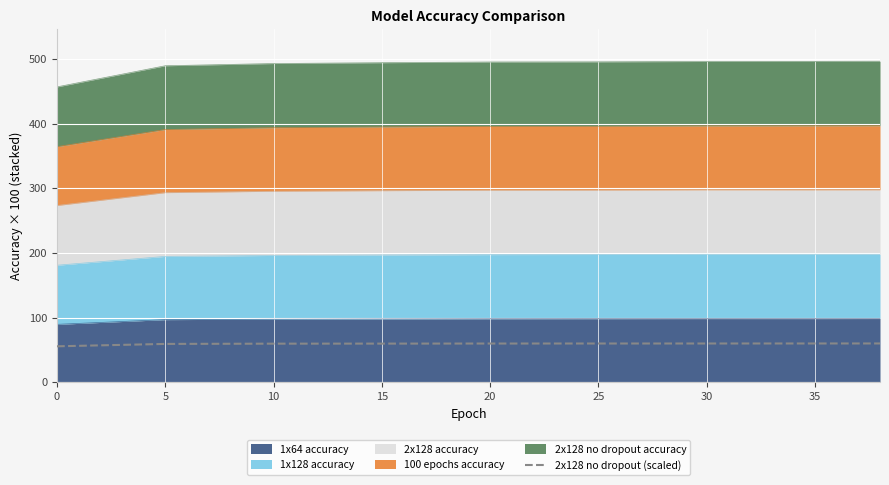

At which label does the data first exceed 59?

5